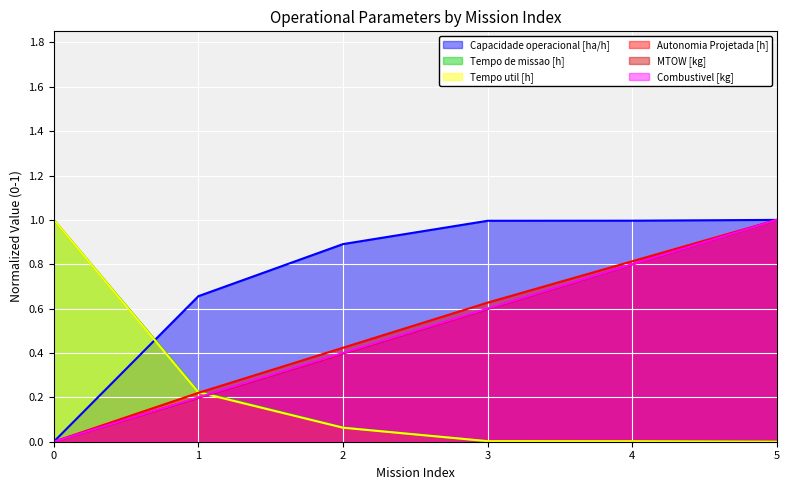

What is the greatest value displayed?

1.0